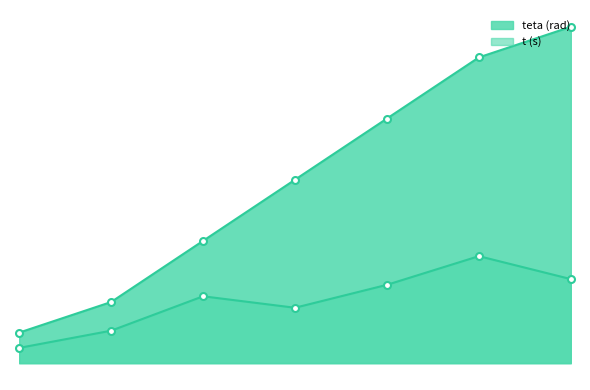

Which label corresponds to the largest value in the chart?

7